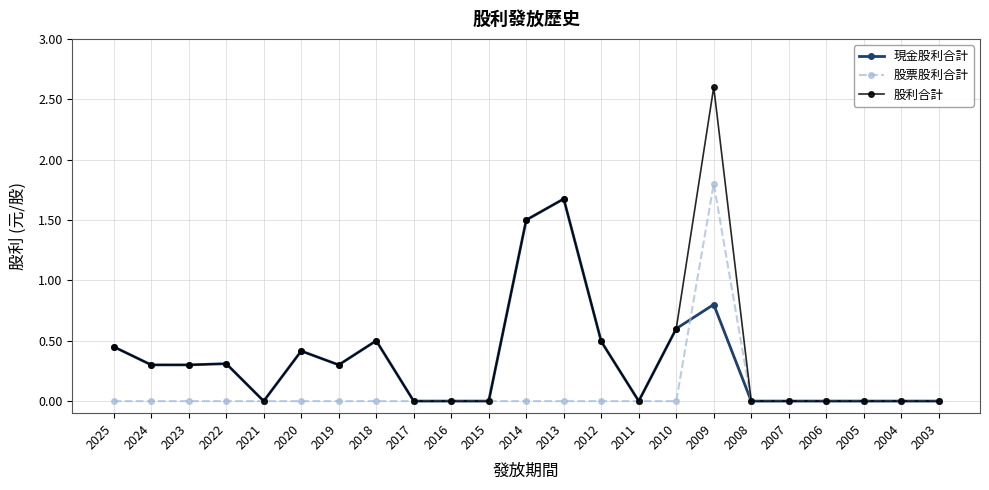

True or false: 股票股利合計 has a value of 1.2 at 2012.

False